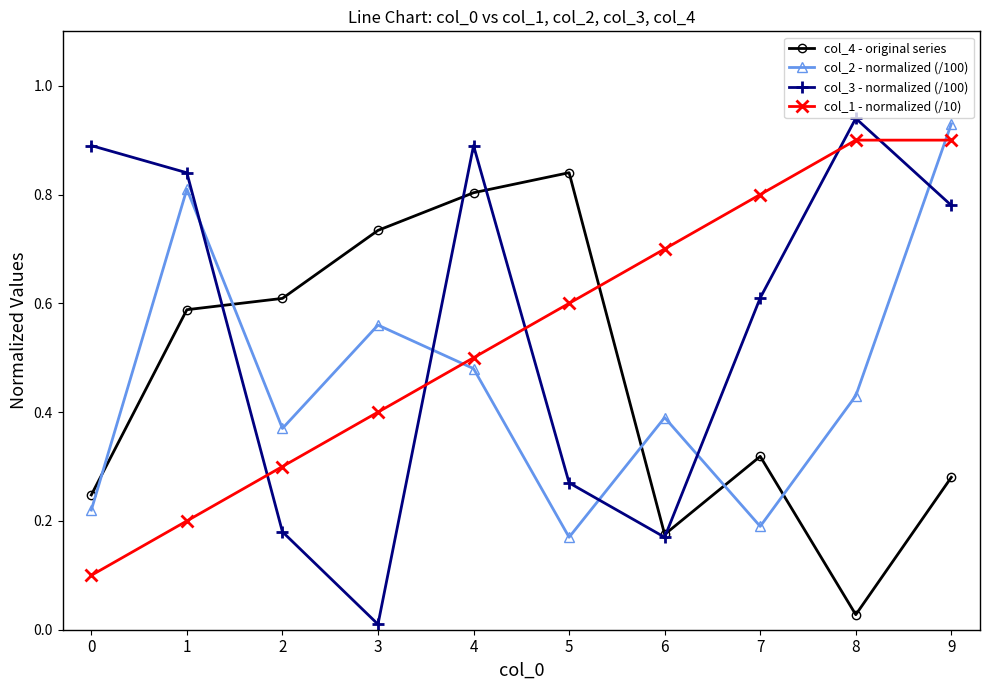

What is the sum of all col_4 - original series values?

4.6